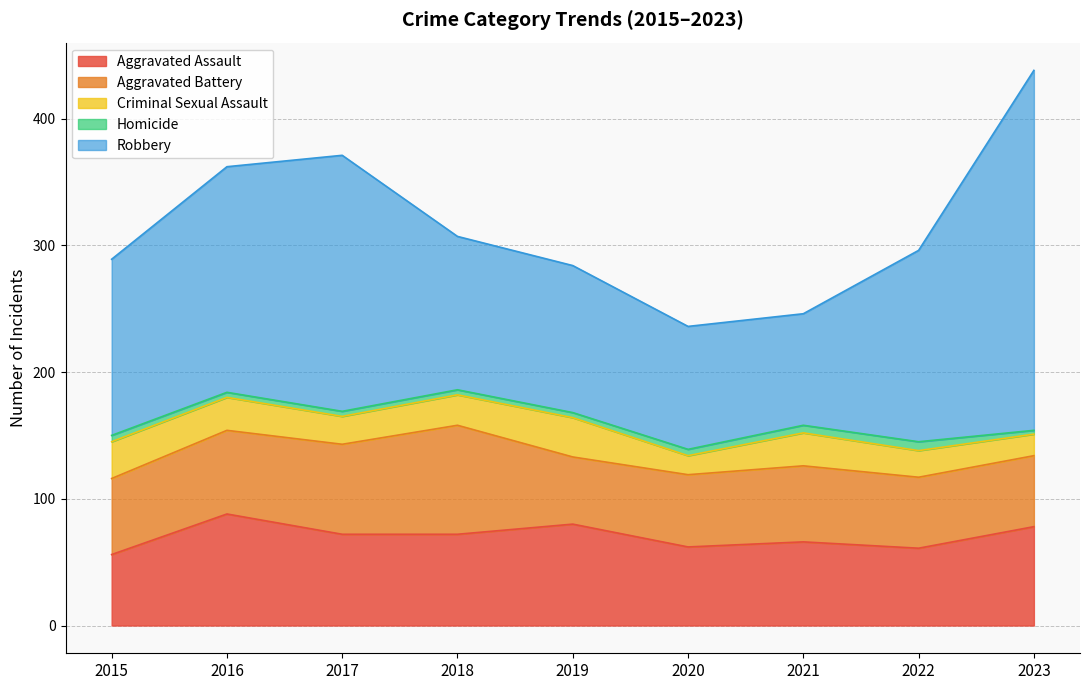

Is it true that Aggravated Battery equals 60 at 2015?

True